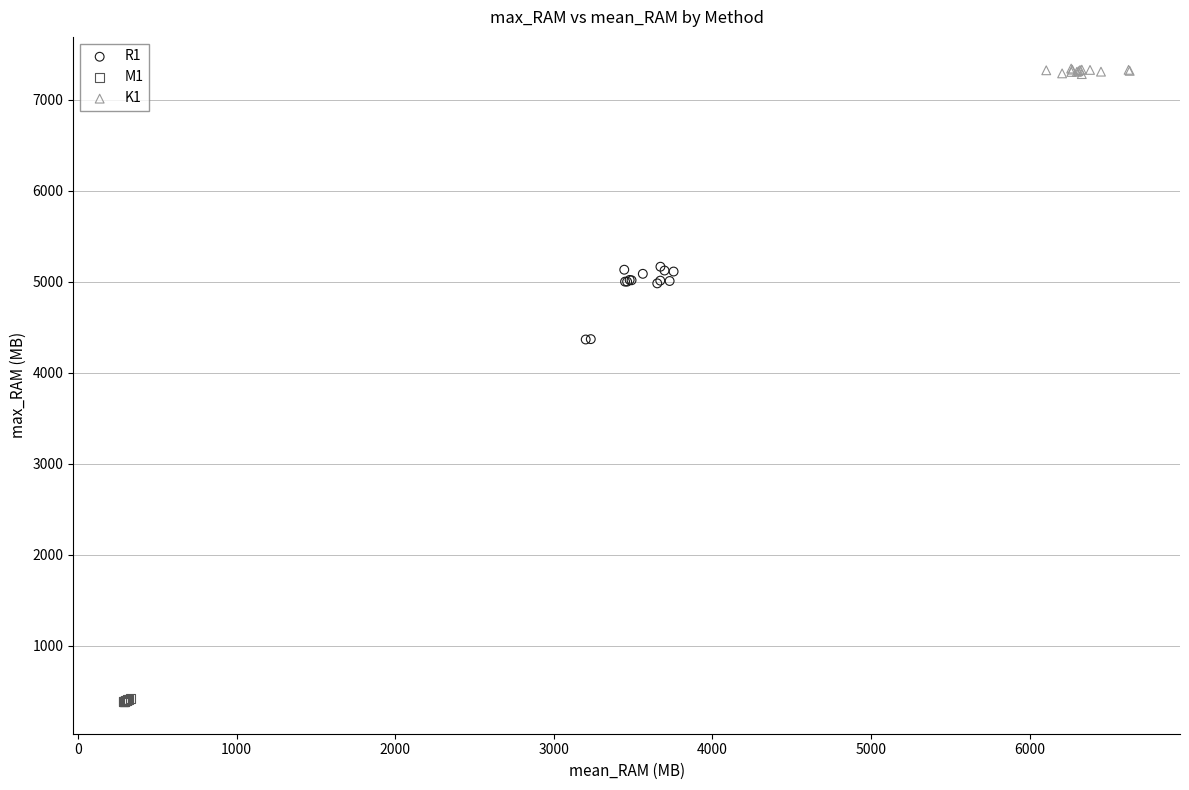

Which series has the largest Y range (max minus min)?

R1